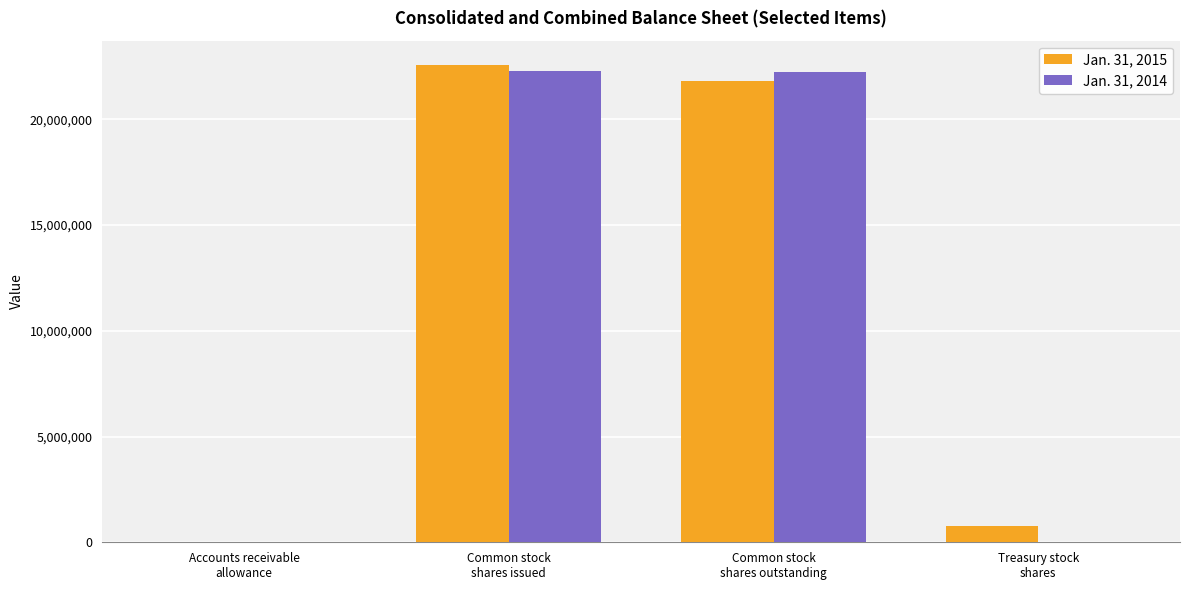

What is the maximum value for Jan. 31, 2014?

22286123